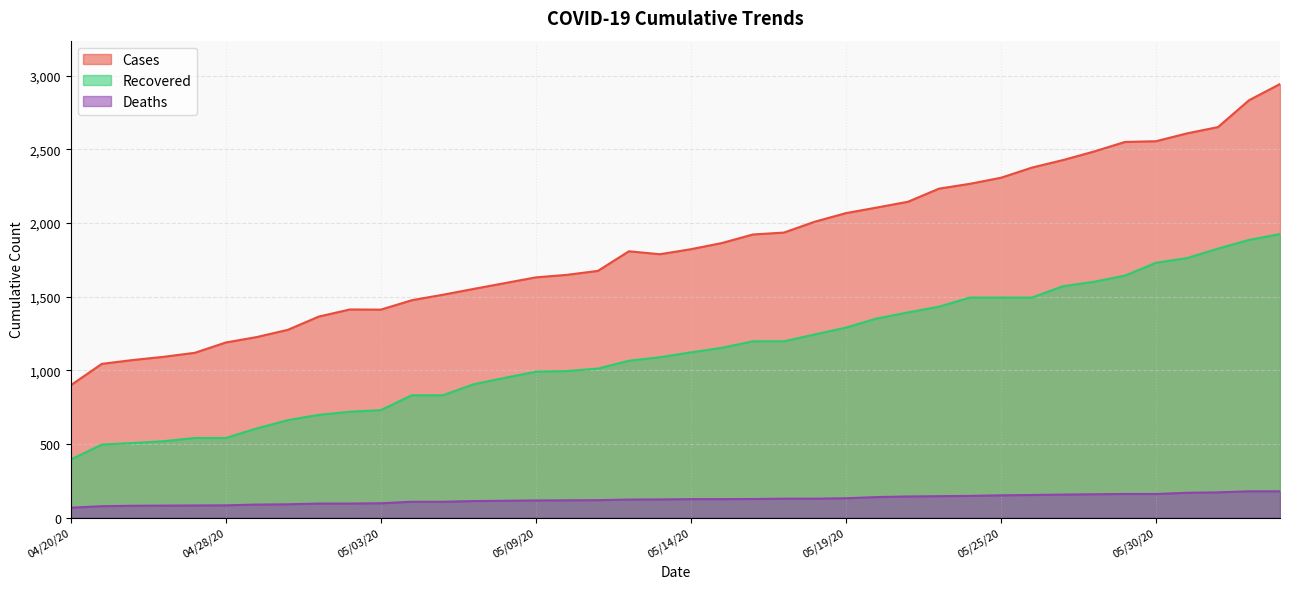

How many values in the cases series exceed 1822?

19